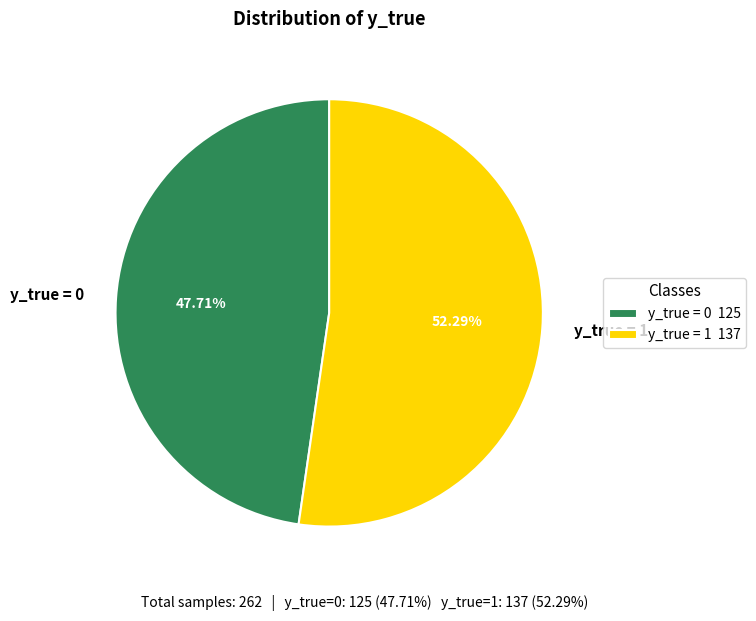

Do y_true = 0 and y_true = 1 together represent more than half of the pie?

Yes